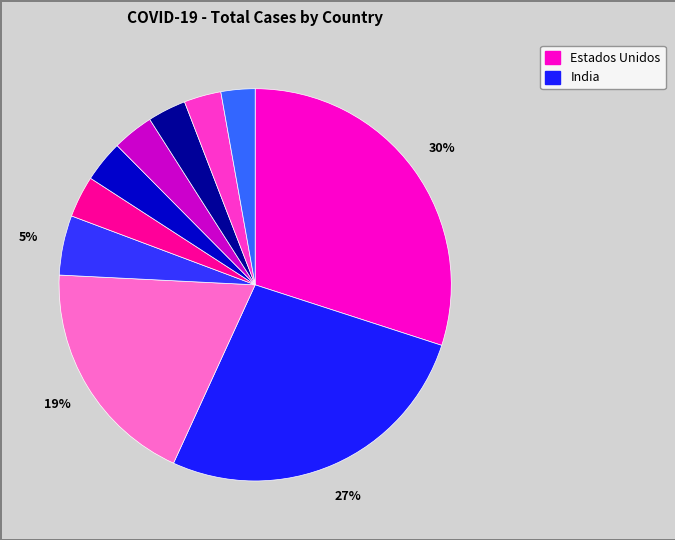

Which category has the smallest portion of the pie?

Francia